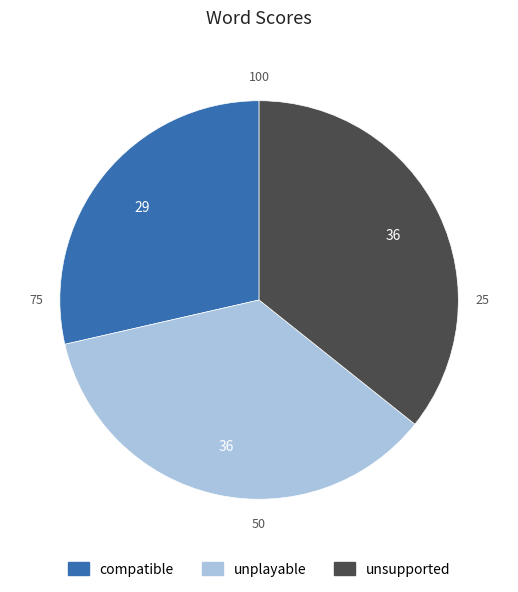

Which category has the smallest portion of the pie?

compatible